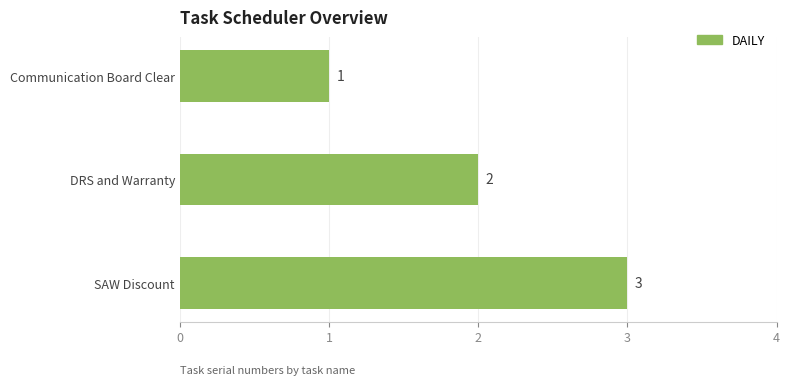

At which category does the chart reach its peak across all series?

SAW Discount